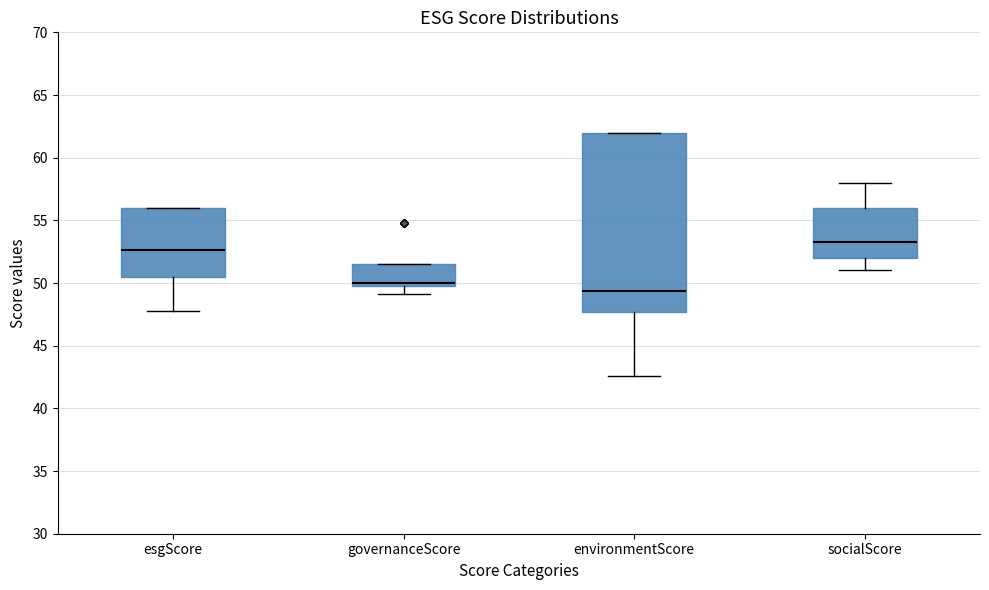

Reading left to right, read every box against the y-axis: the position of its median line, the range the box covers, and the ends of its whiskers. The values are not printed on the chart, so give them approximately, as read against the axis.

esgScore: median 52.5, box 50.5 to 56.0, whiskers 48.0 to 56.0
governanceScore: median 50.0 (just above the box's lower edge), box 50.0 to 51.5, whiskers 49.0 to 51.5
environmentScore: median 49.5, box 47.5 to 62.0, whiskers 42.5 to 62.0
socialScore: median 53.5, box 52.0 to 56.0, whiskers 51.0 to 58.0